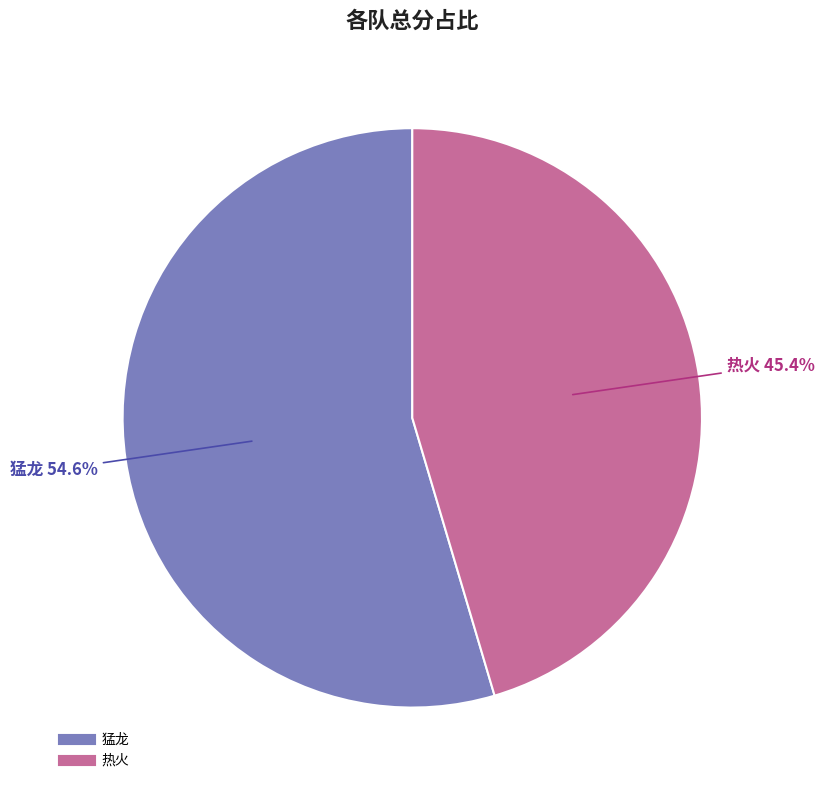

How many slices are in this pie chart?

2